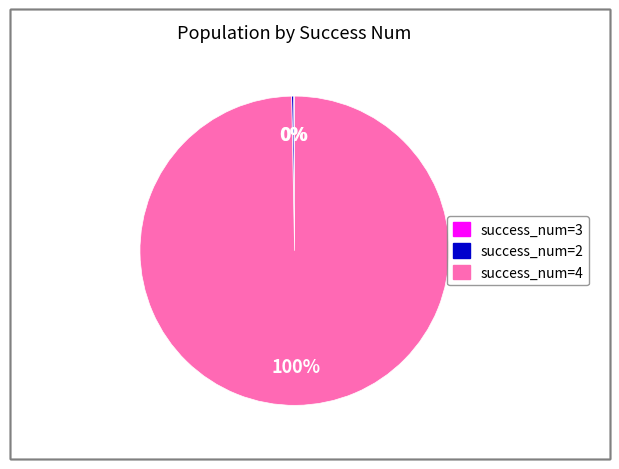

To the nearest percent, what percentage of the pie is success_num=4?

100%